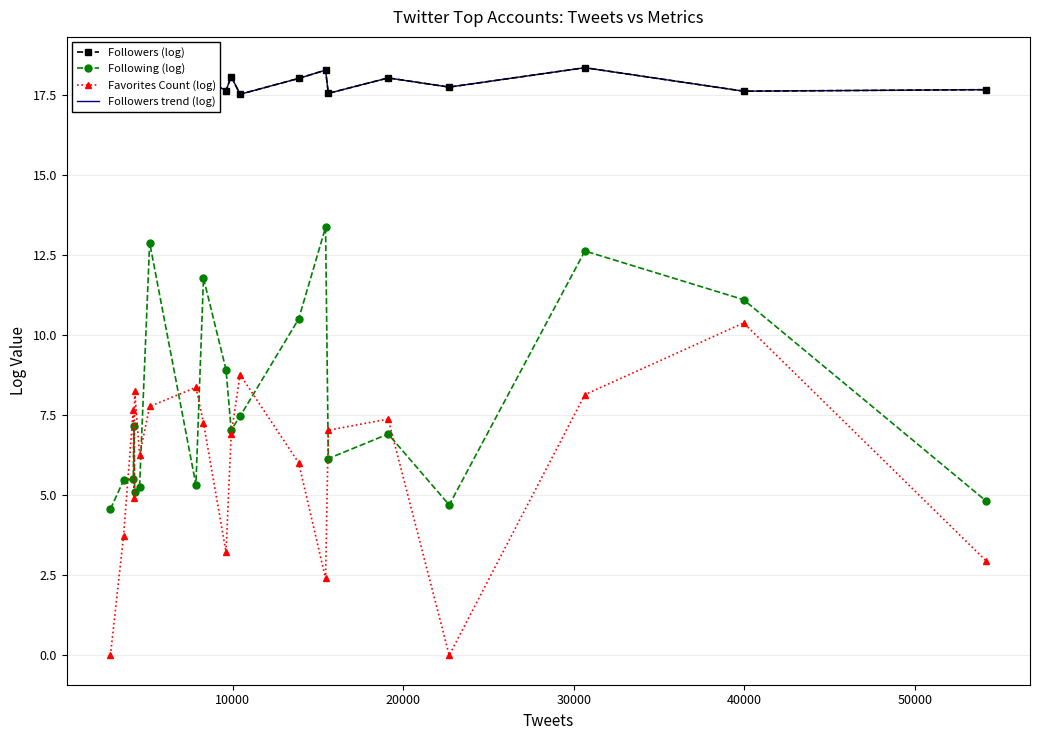

In Favorites Count (log), how many points are higher than both neighbors (excluding endpoints)?

6